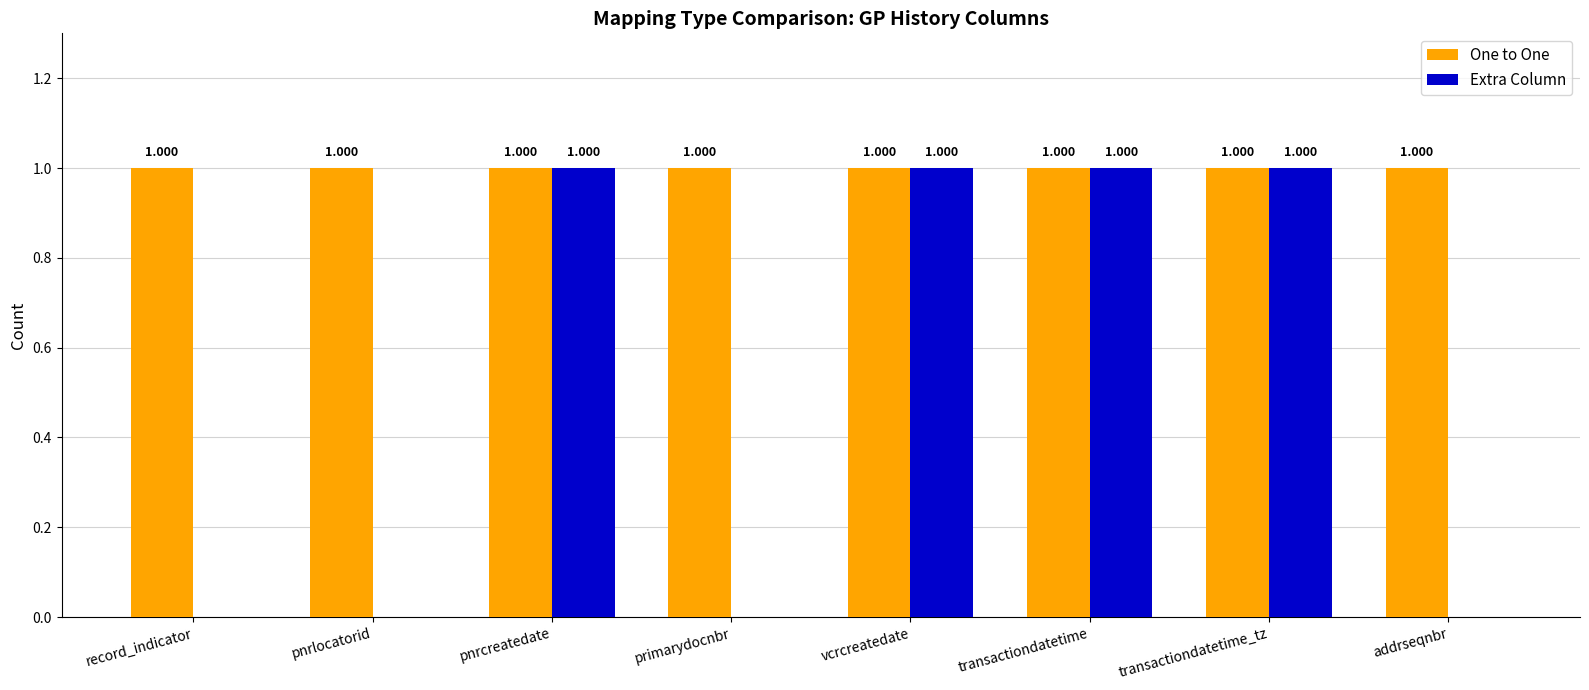

Reading left to right, list all the values displayed in this chart.

One to One: record_indicator=1	pnrlocatorid=1	pnrcreatedate=1	primarydocnbr=1	vcrcreatedate=1	transactiondatetime=1	transactiondatetime_tz=1	addrseqnbr=1
Extra Column: record_indicator=0	pnrlocatorid=0	pnrcreatedate=1	primarydocnbr=0	vcrcreatedate=1	transactiondatetime=1	transactiondatetime_tz=1	addrseqnbr=0